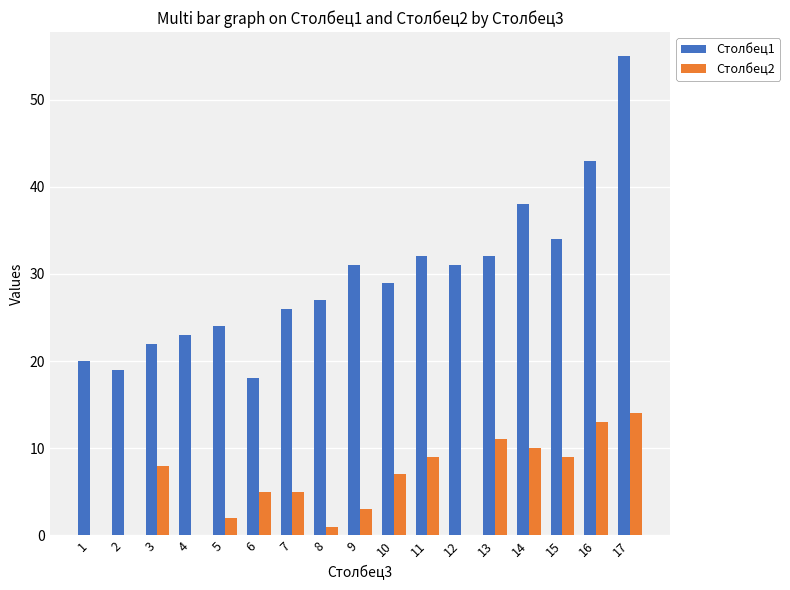

Reading right to left, extract all data points from this chart.

Столбец1: 17=55	16=43	15=34	14=38	13=32	12=31	11=32	10=29	9=31	8=27	7=26	6=18	5=24	4=23	3=22	2=19	1=20
Столбец2: 17=14	16=13	15=9	14=10	13=11	12=0	11=9	10=7	9=3	8=1	7=5	6=5	5=2	4=0	3=8	2=0	1=0